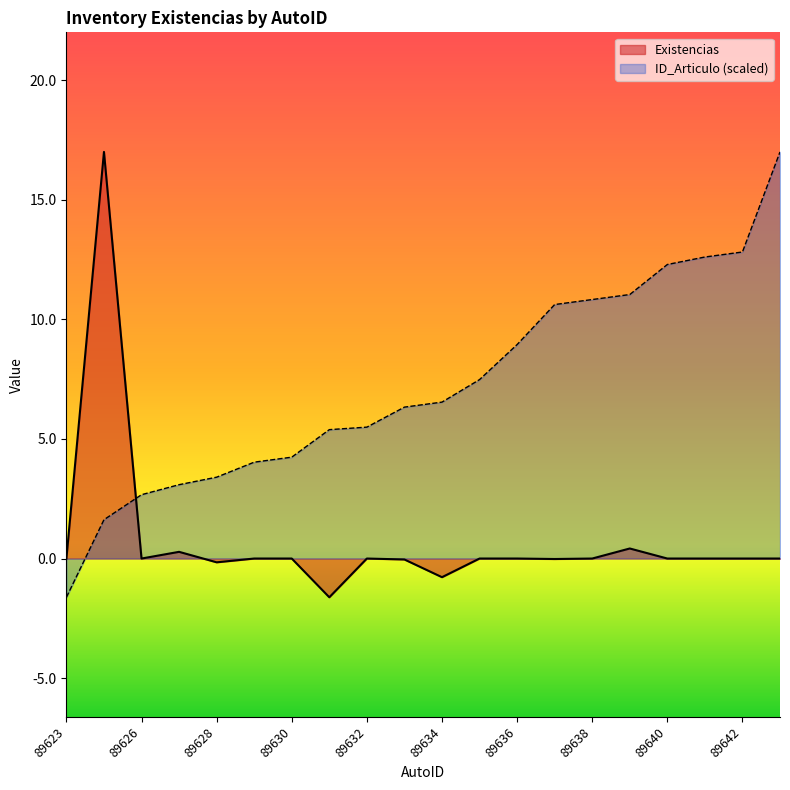

Which series ends up on top after the final intersection of Existencias and ID_Articulo_scaled?

ID_Articulo_scaled